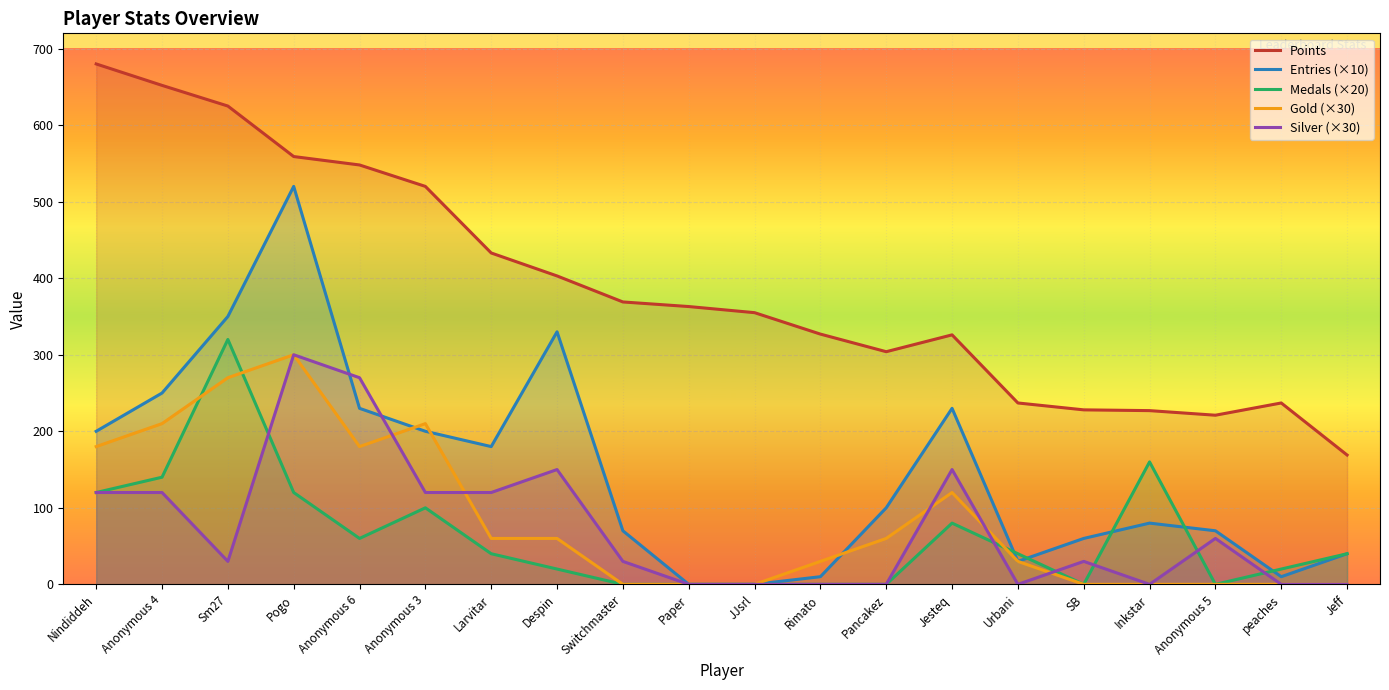

What is the label of the 11th point from the left?

JJsrl